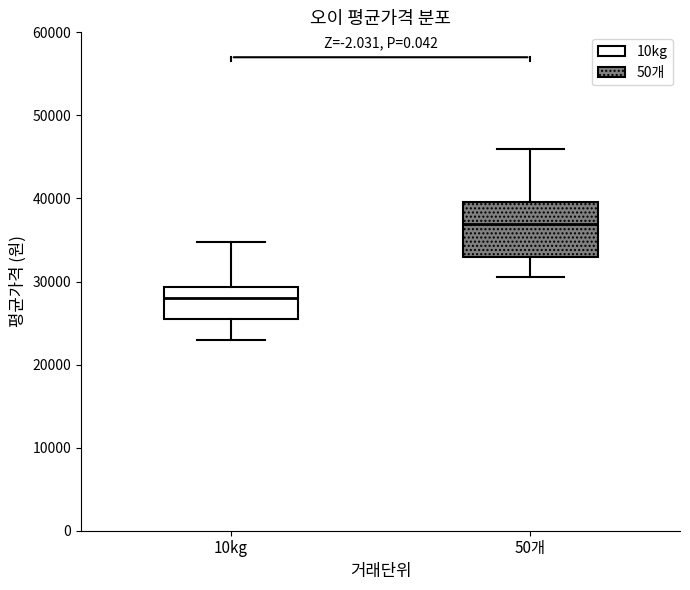

Which box's median line is the lowest?

10kg